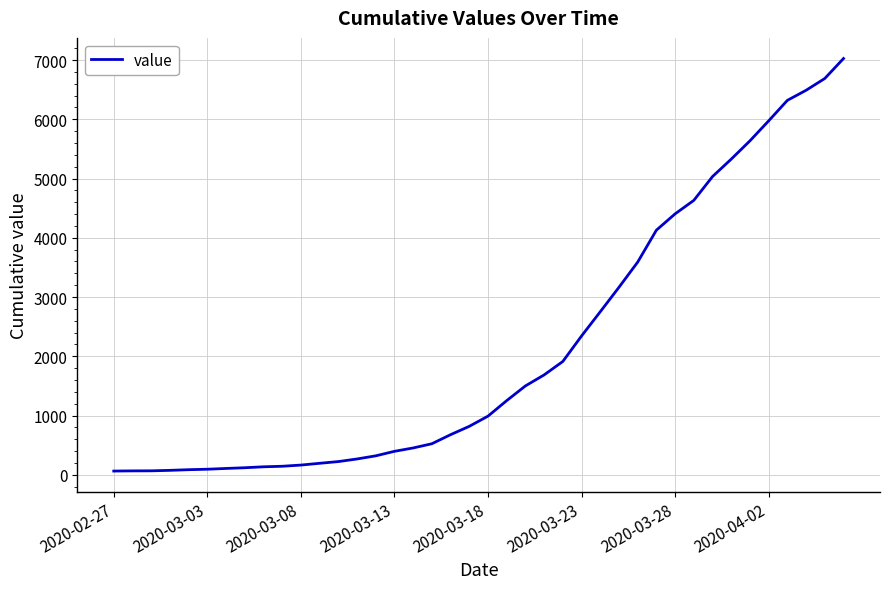

What is the difference between the maximum and minimum values?

6963